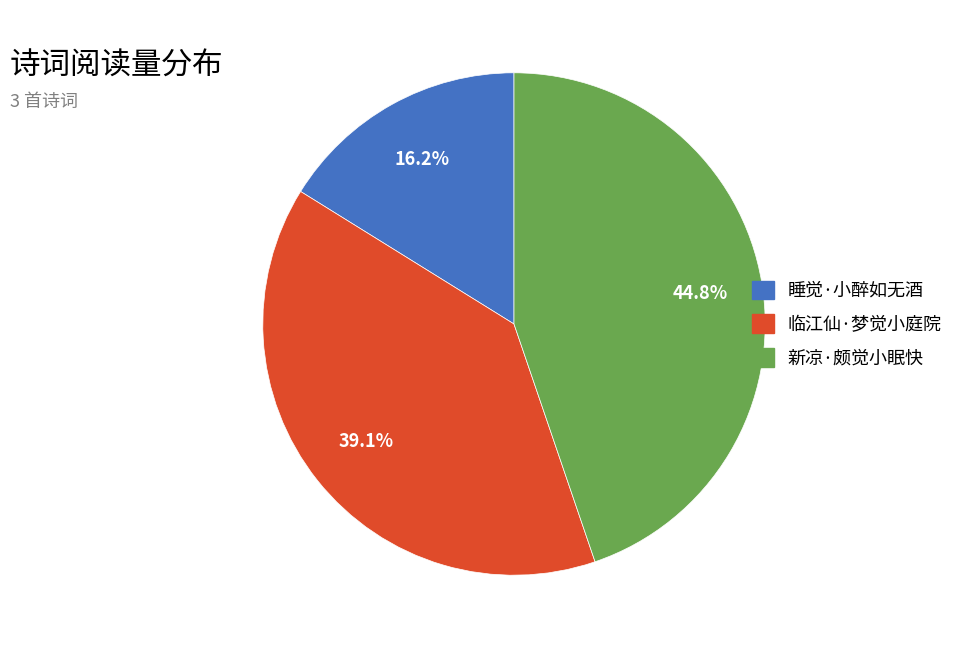

Is the sum of 睡觉·小醉如无酒 and 新凉·颇觉小眠快 greater than half?

Yes